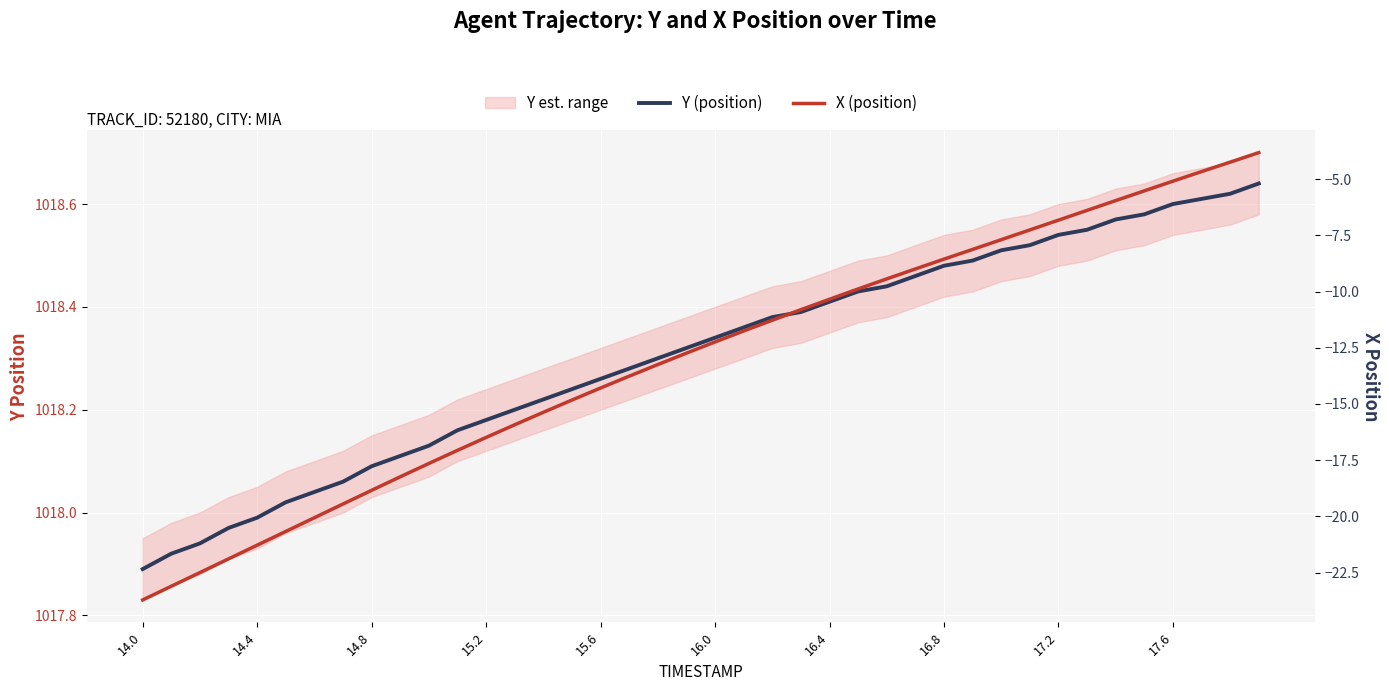

At how many categories does at least one series exceed 715?

40